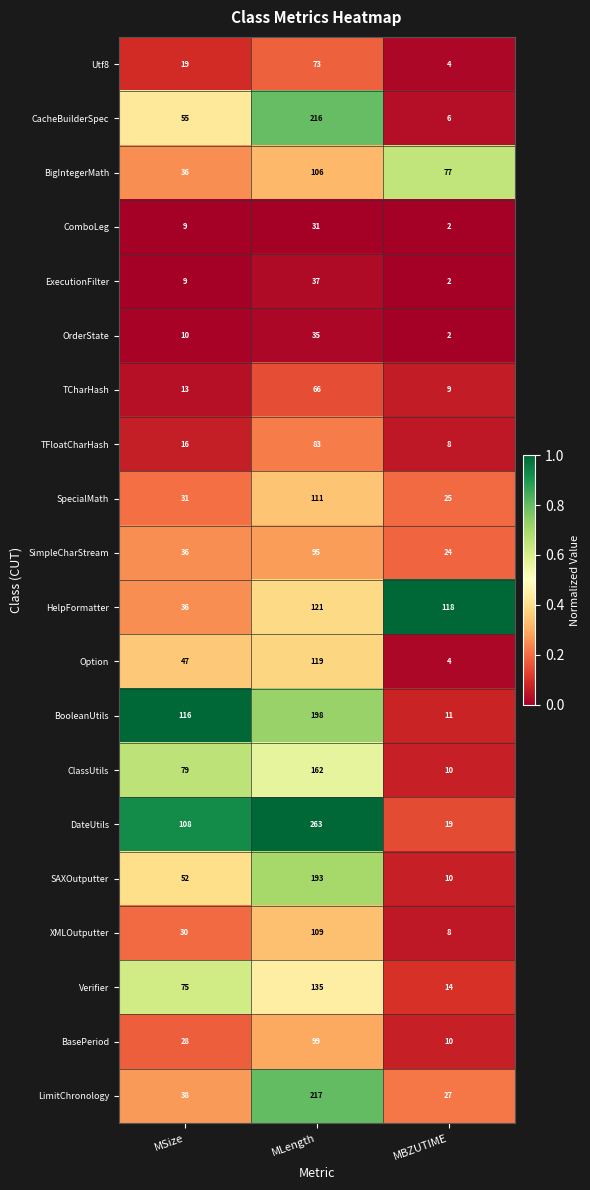

At which category is the sum across all series the highest?

MLength